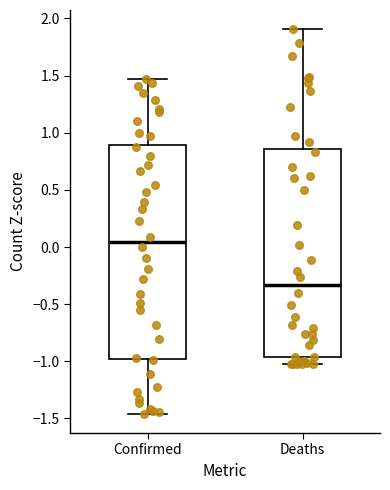

Comparing the boxes themselves (not the whiskers), which one is the tallest?

Confirmed